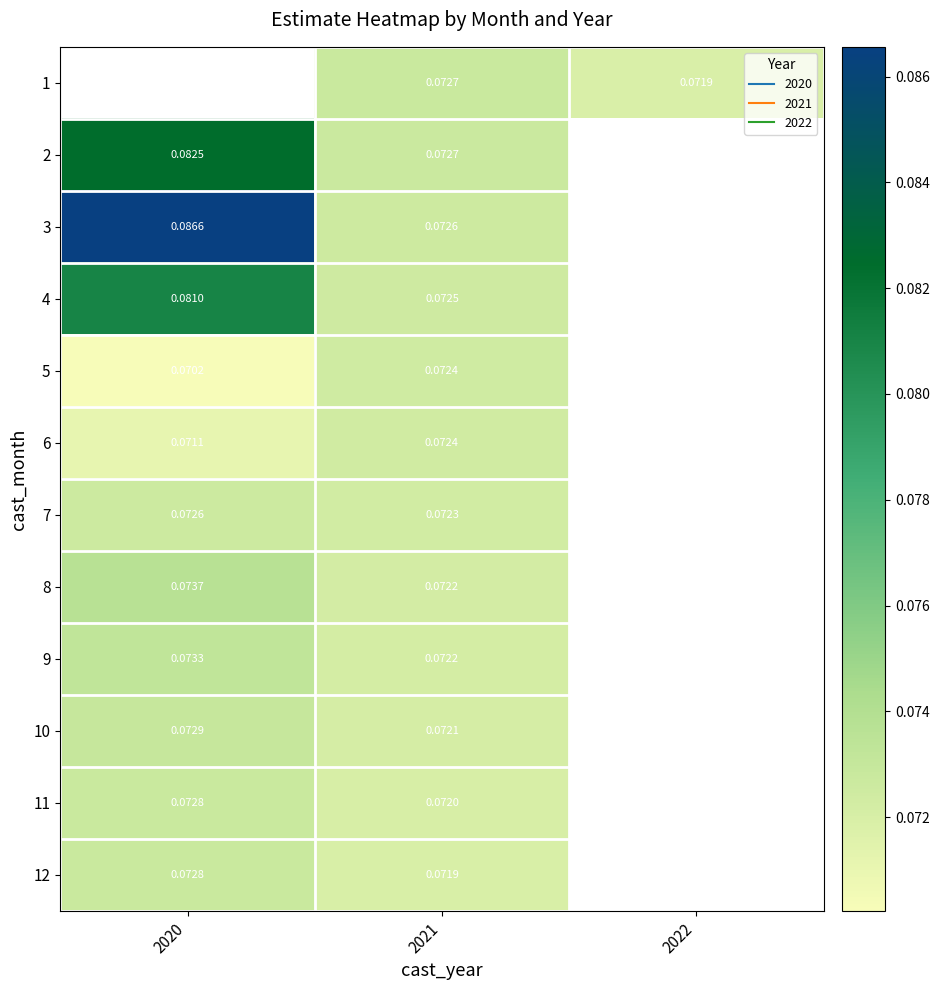

How many 4 values are between 0 and 1?

2